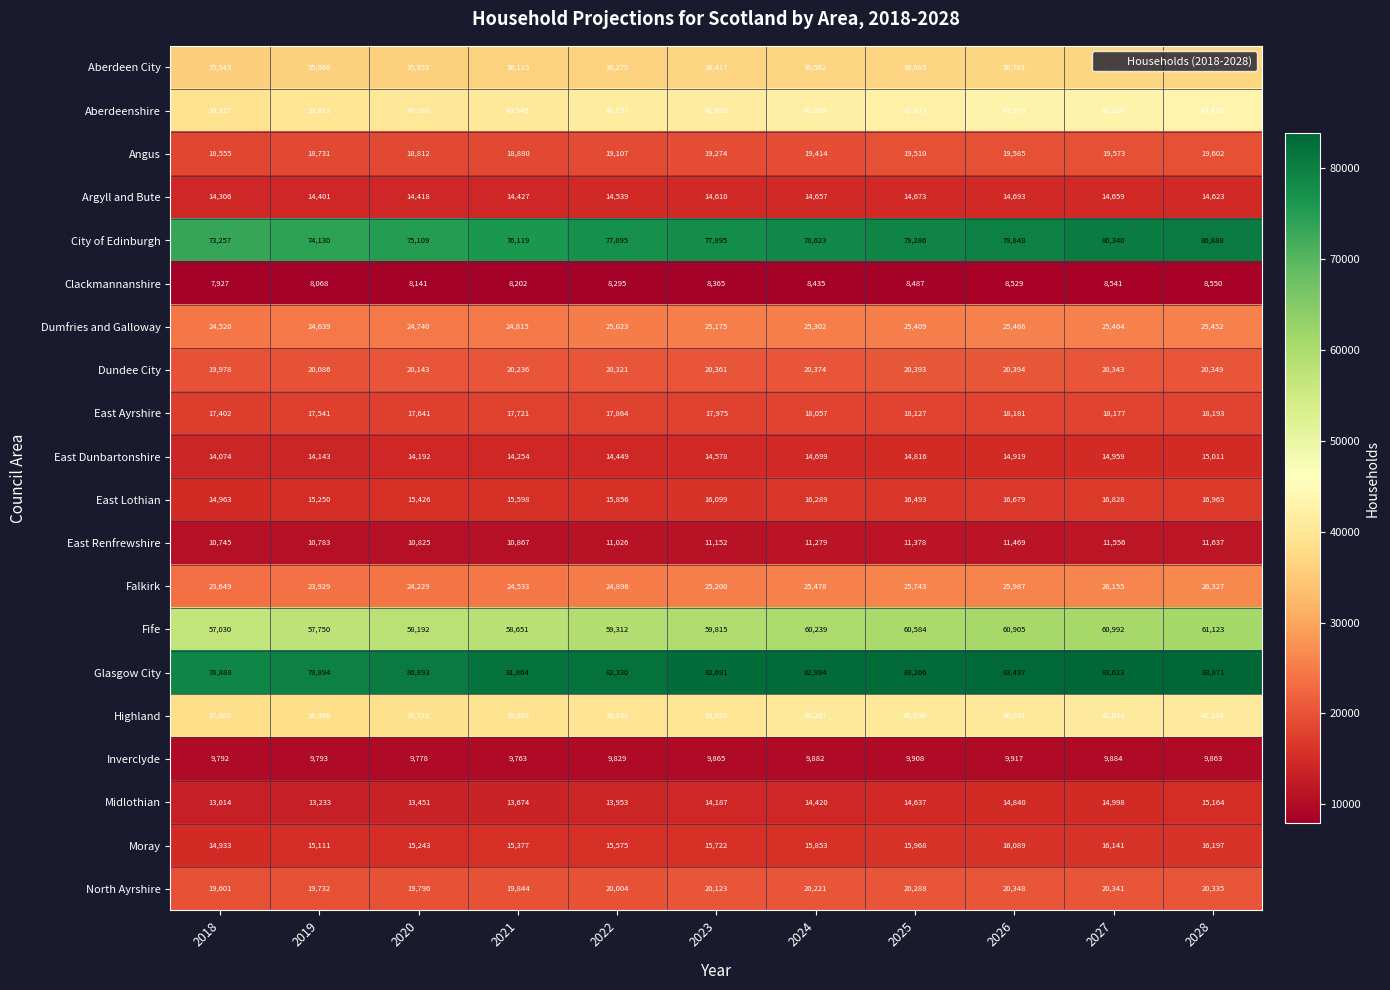

The value of East Lothian at 2022 is 15856. True or false?

True